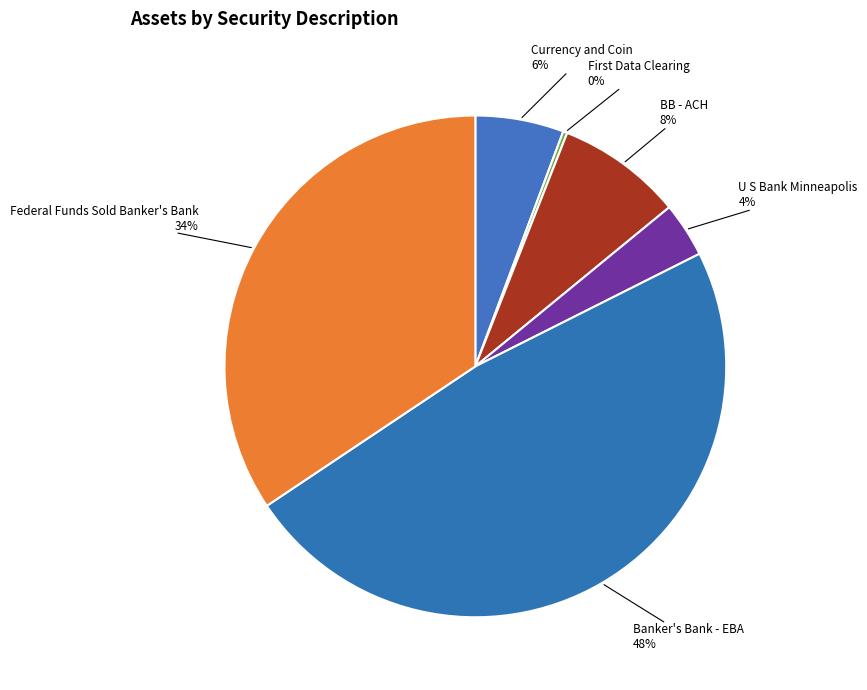

True or false: Banker's Bank - EBA accounts for 48% of the total.

True